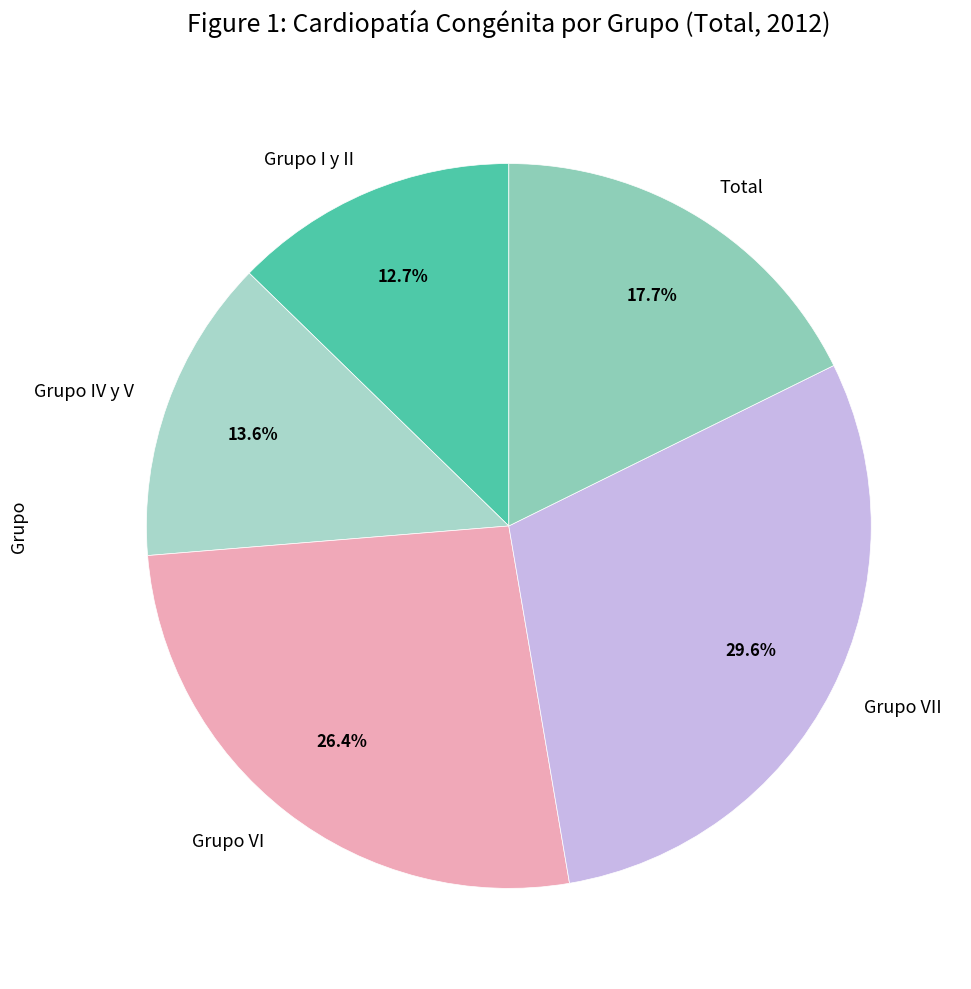

What percentage is the Grupo VII slice, to the nearest percent?

30%